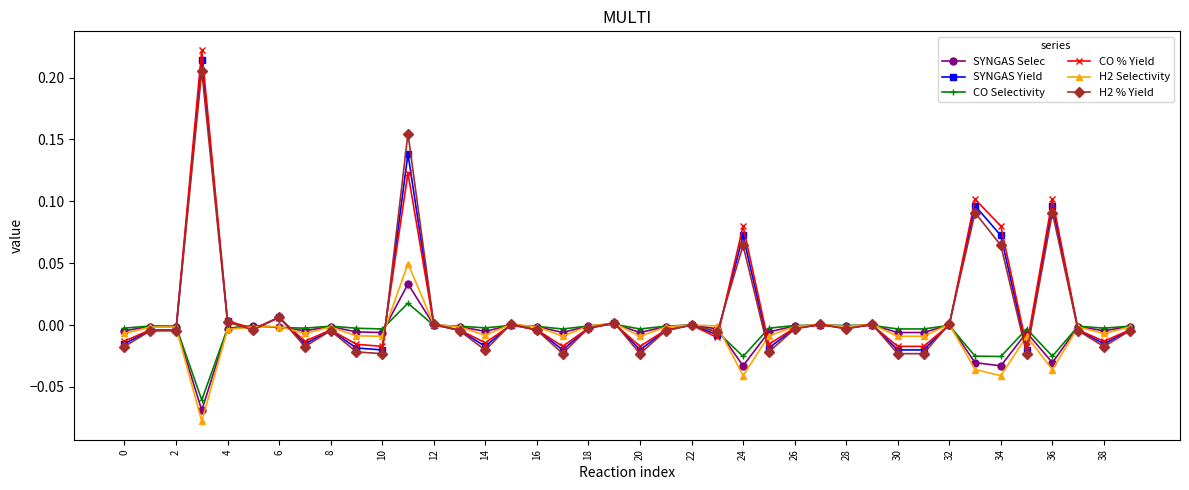

True or false: SYNGAS Yield has more than 2 points higher than both neighbors.

True